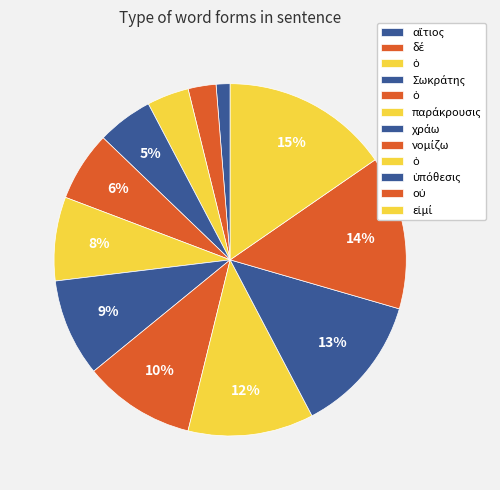

Count the number of slices in the pie.

12